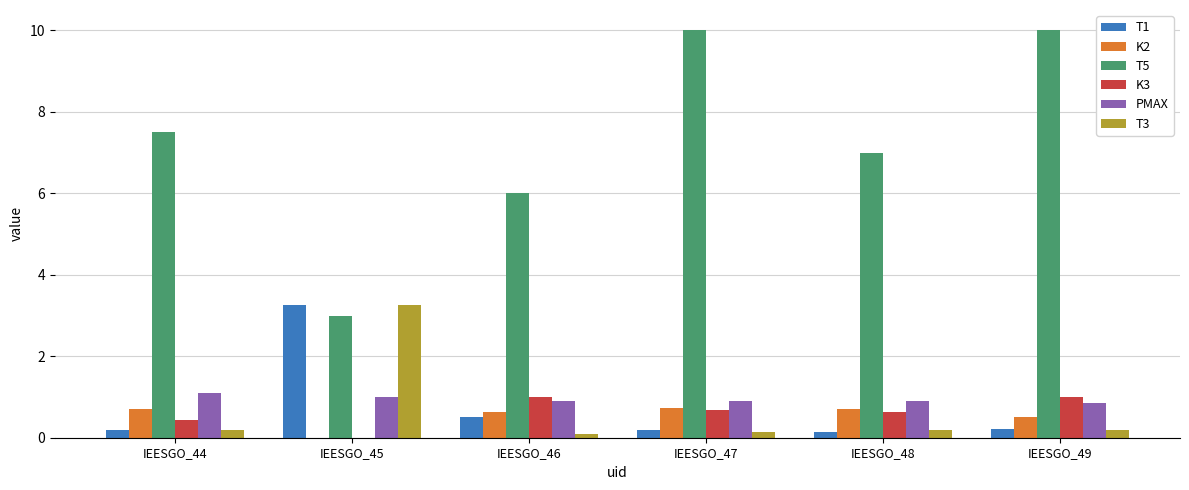

What is the spread (max minus min) of values at IEESGO_46?

5.9